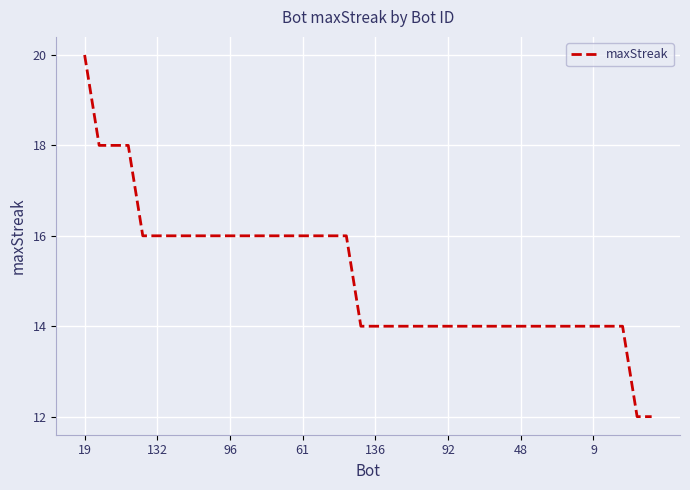

What is the maximum value shown in the chart?

20